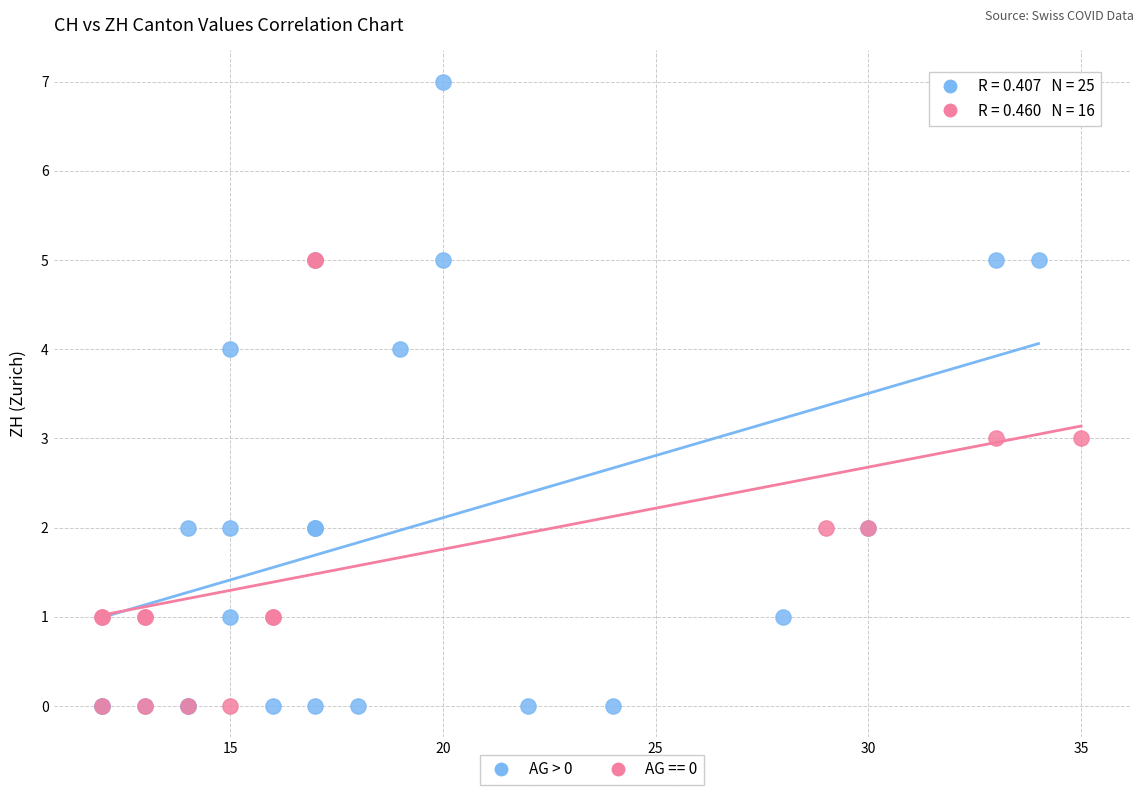

Which series reaches the maximum Y coordinate?

AG > 0